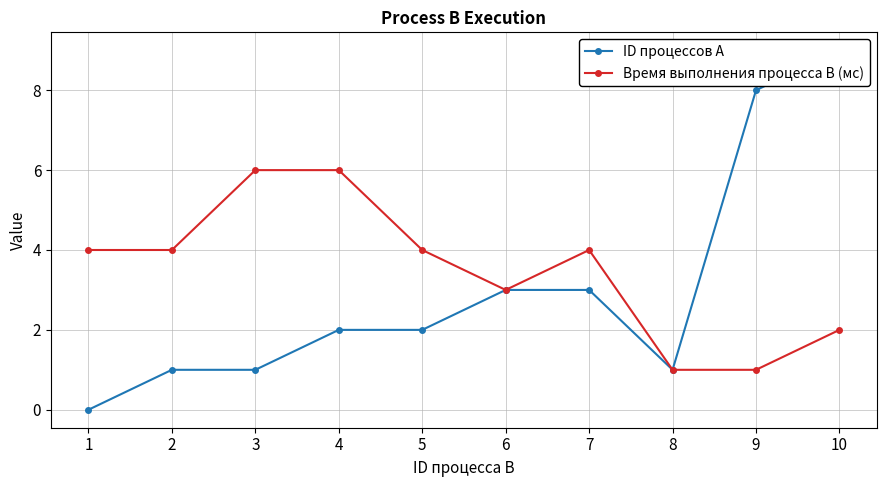

What is the value of the Время выполнения процесса B (мс) point at the 10th from the left?

2